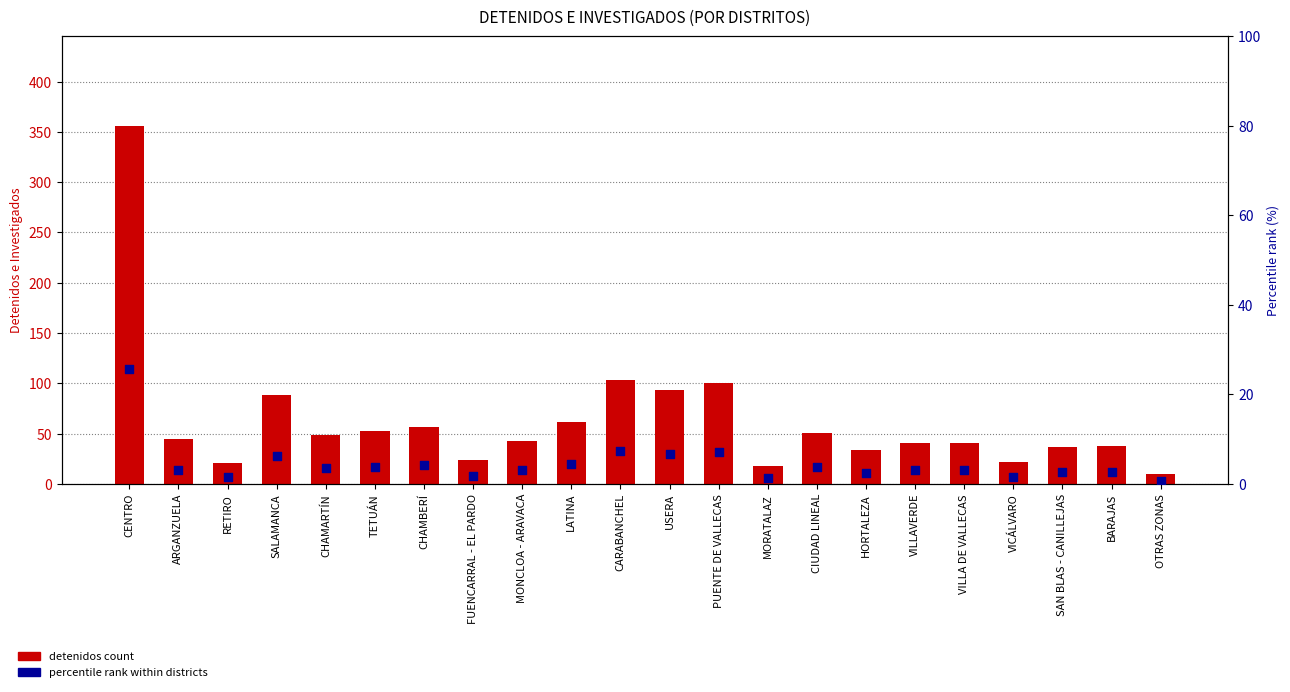

Which series contains the highest Y value?

detenidos count